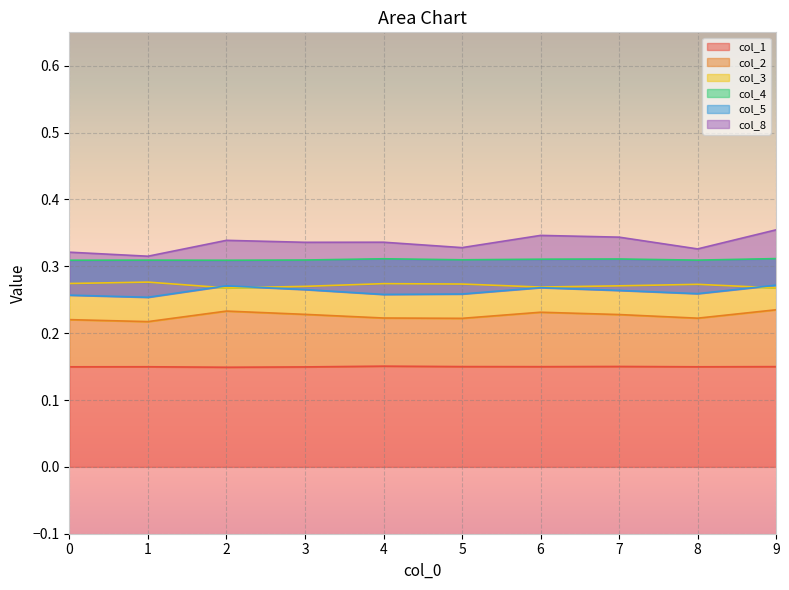

What is the value of the col_1 point at the 5th from the left?

0.2